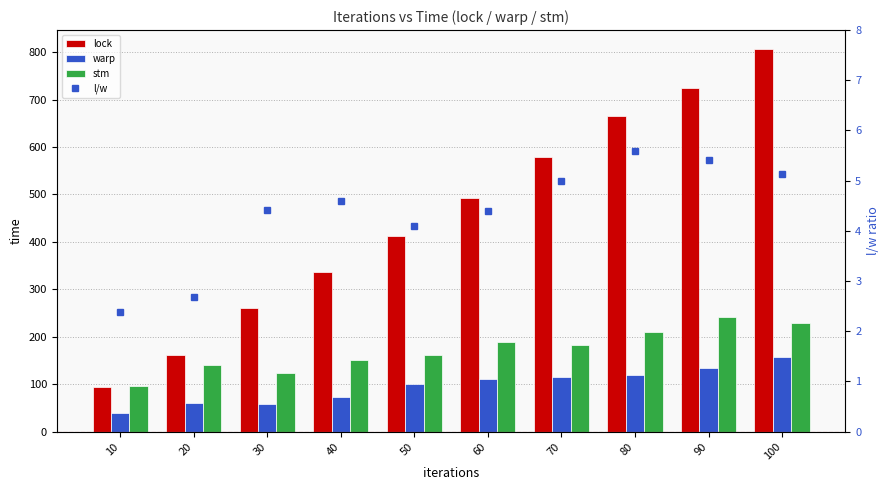

Which series has the largest total across all categories?

lock